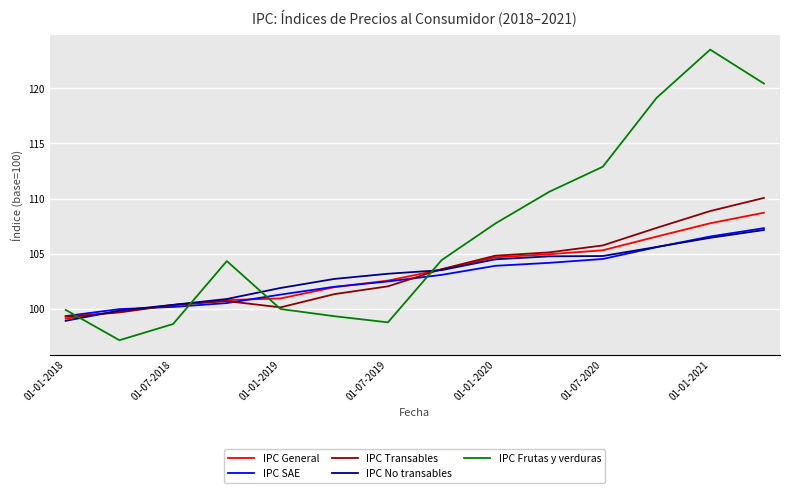

Which series has the widest spread of values?

IPC Frutas y verduras